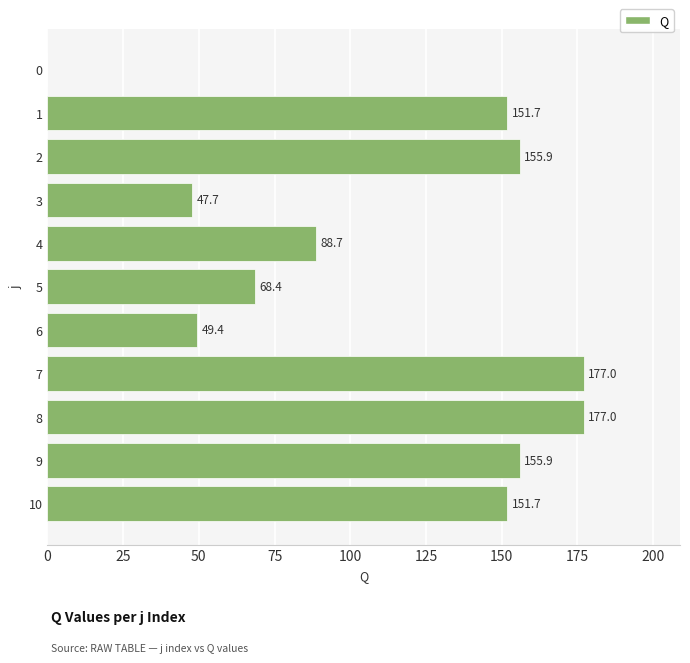

What is the average value?

111.2